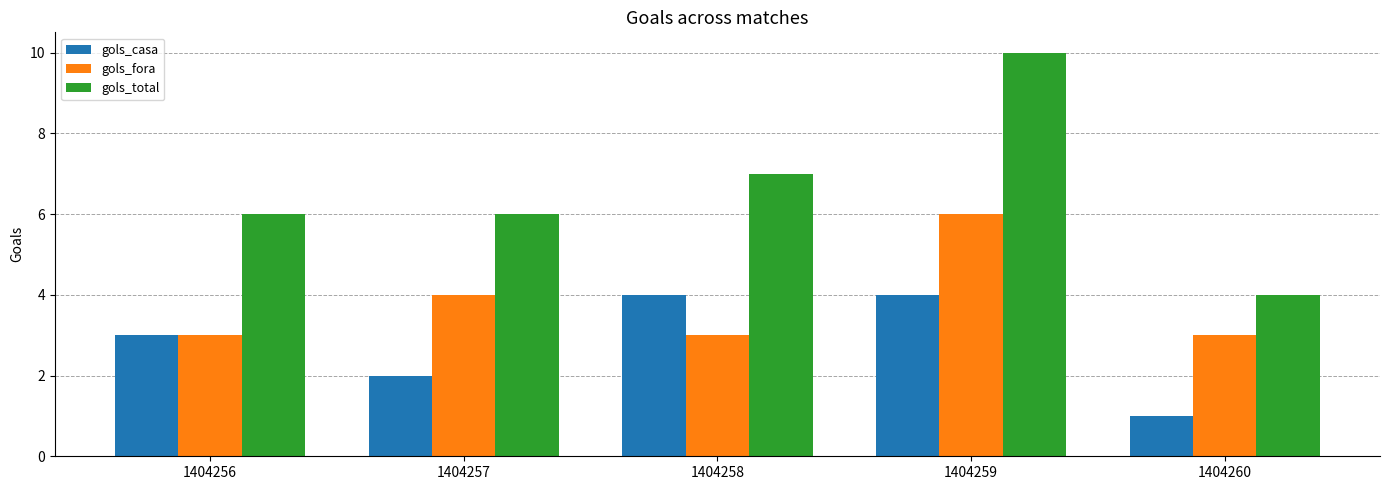

Rank the series at 1404258 from highest to lowest value.

gols_total, gols_casa, gols_fora